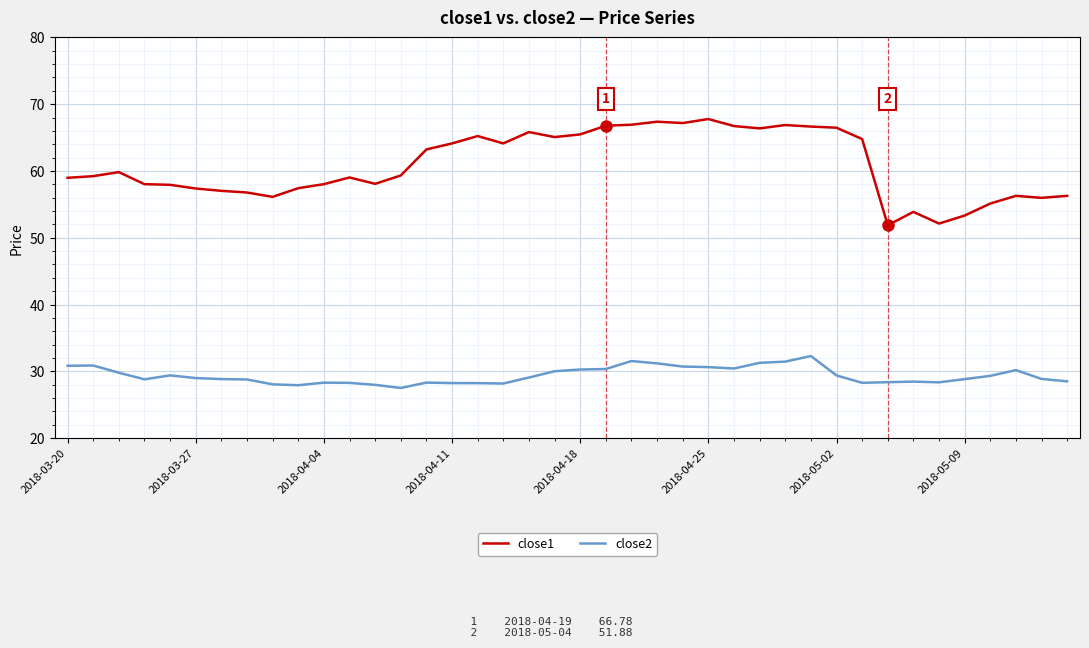

List the series in order of their peak value, lowest first.

close2, close1